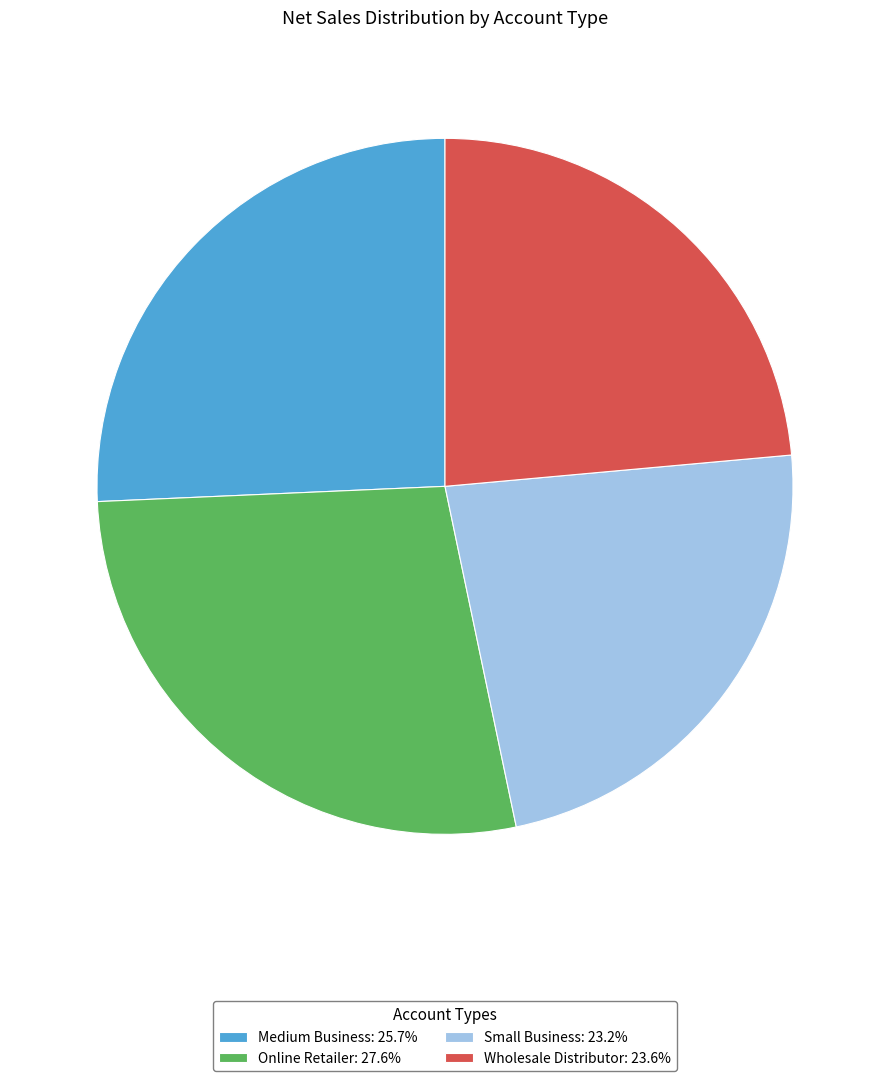

True or false: Medium Business accounts for 26% of the total.

True